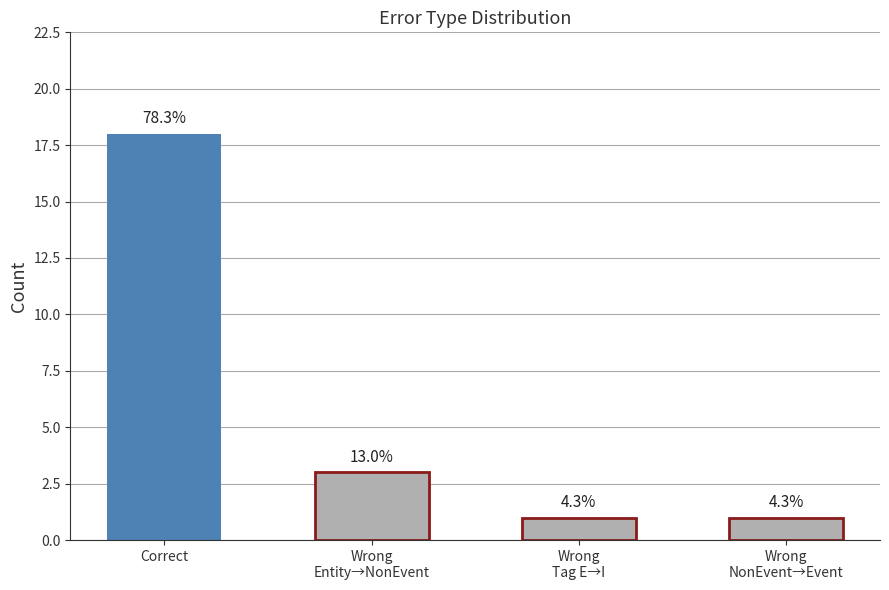

At which label does the data first exceed 3?

Correct